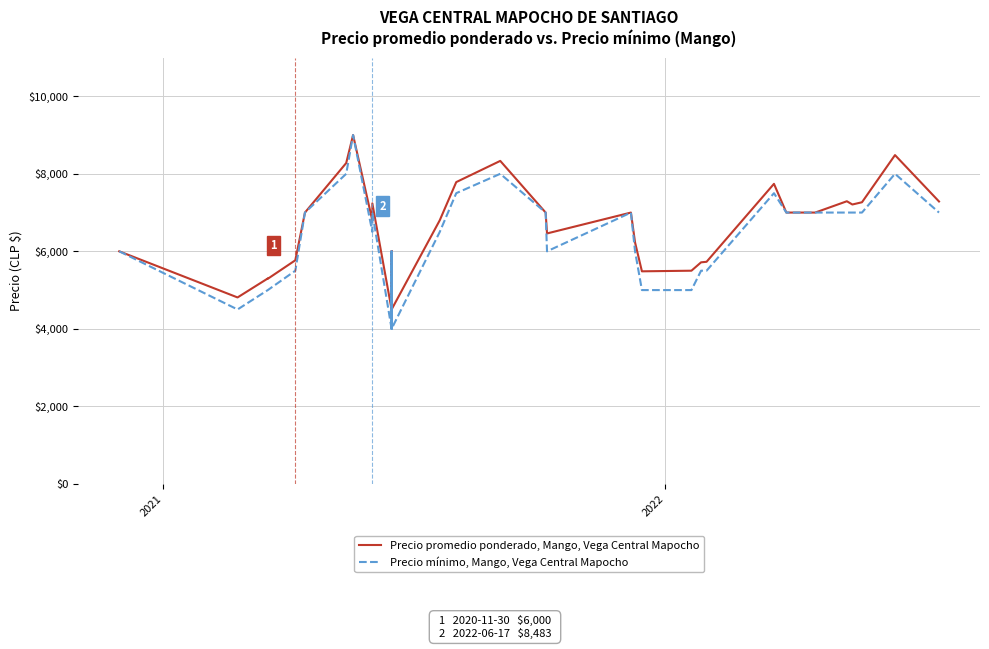

True or false: Precio mínimo, Mango, Vega Central Mapocho and Precio promedio ponderado, Mango, Vega Central Mapocho cross at least once.

False